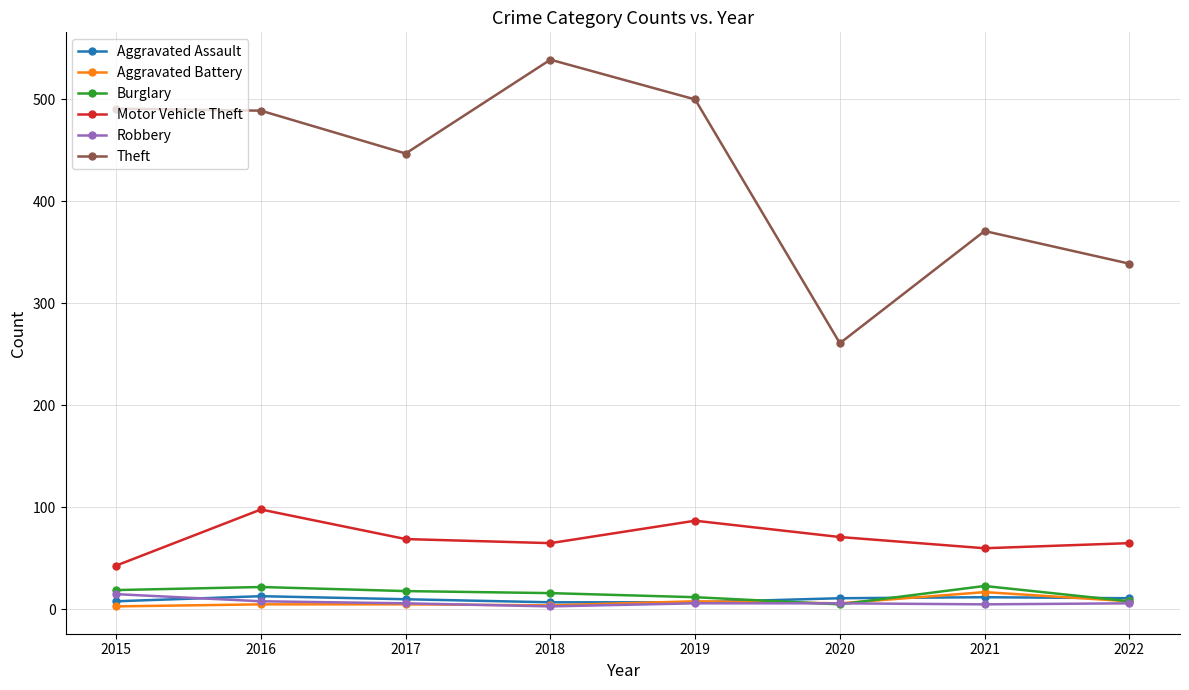

True or false: Motor Vehicle Theft and Theft cross at least once.

False